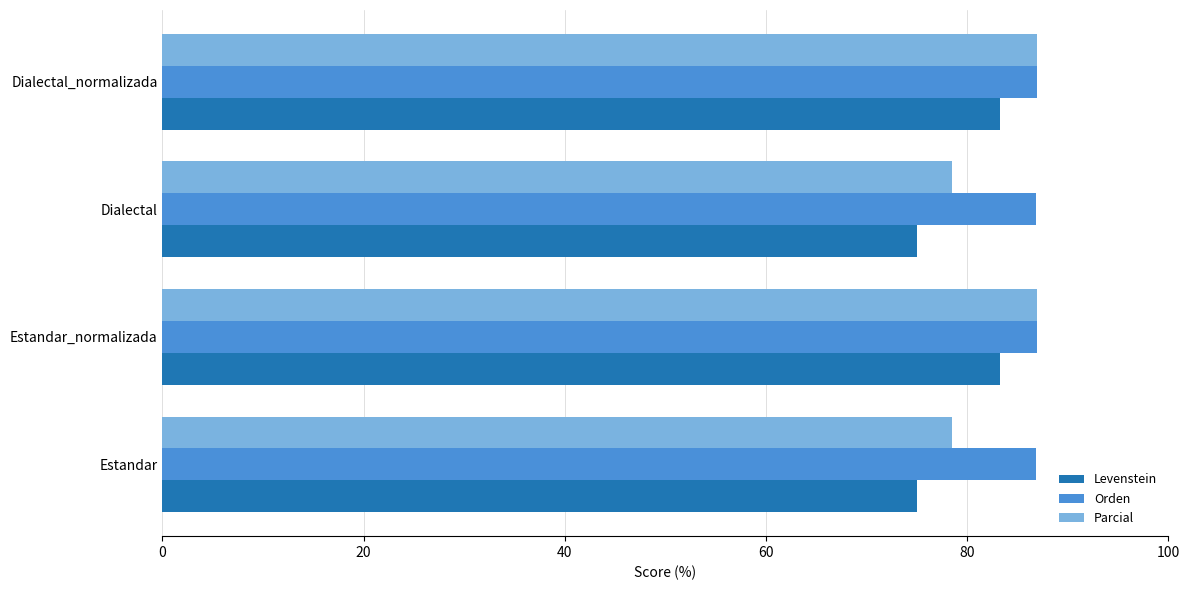

At how many categories does at least one series exceed 77?

4